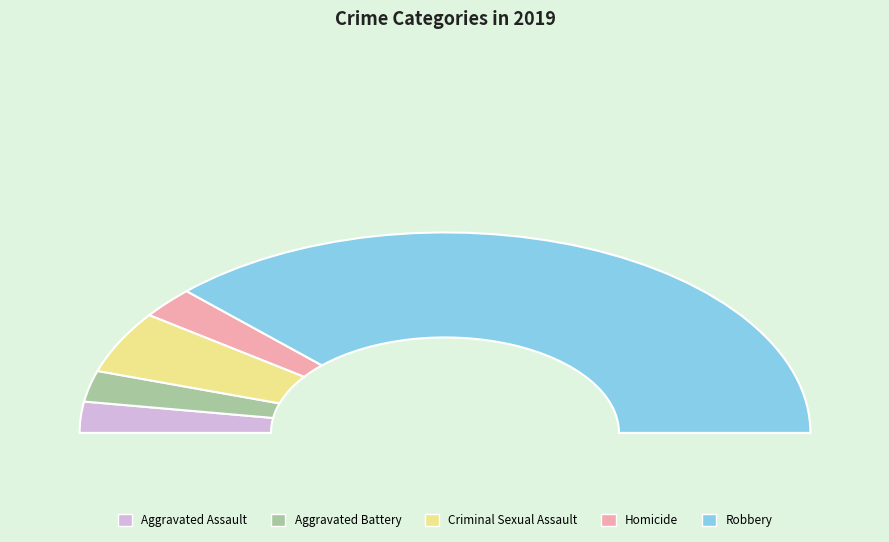

Which slice represents more than half of the pie?

Robbery